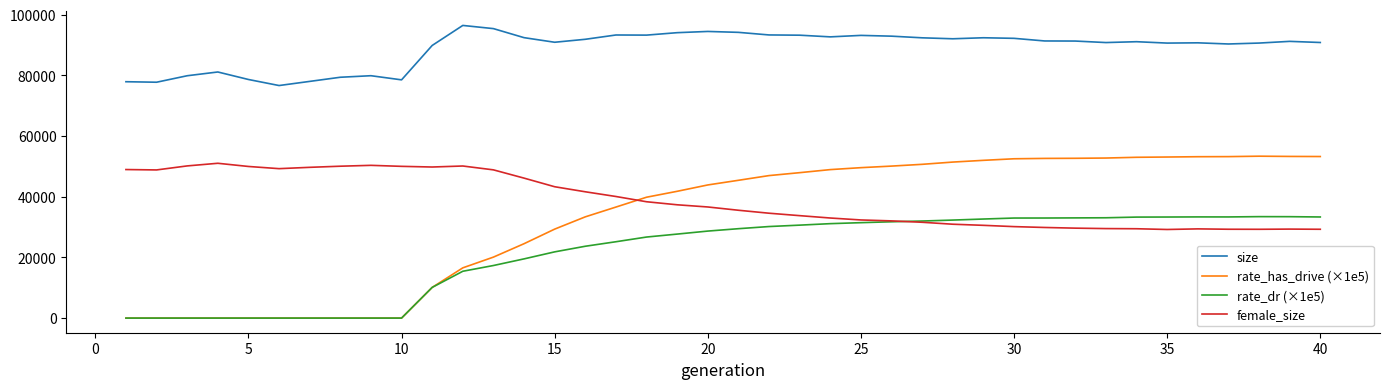

True or false: female_size and size intersect in this chart.

False